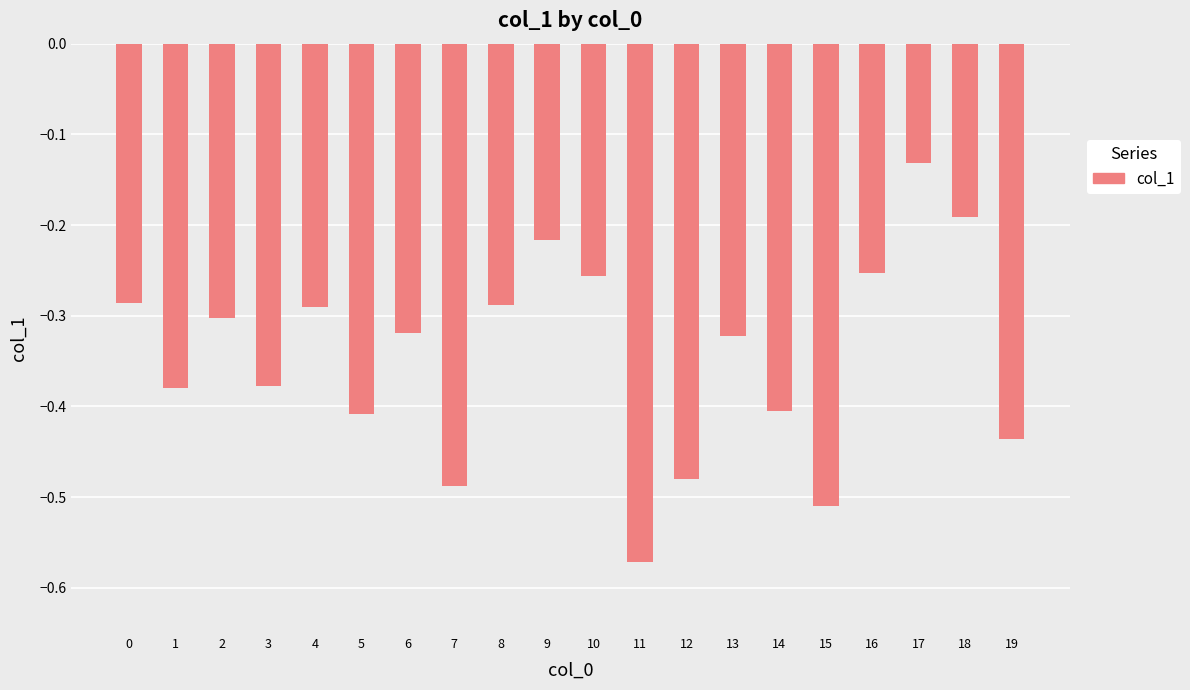

At which category does the chart reach its peak across all series?

17